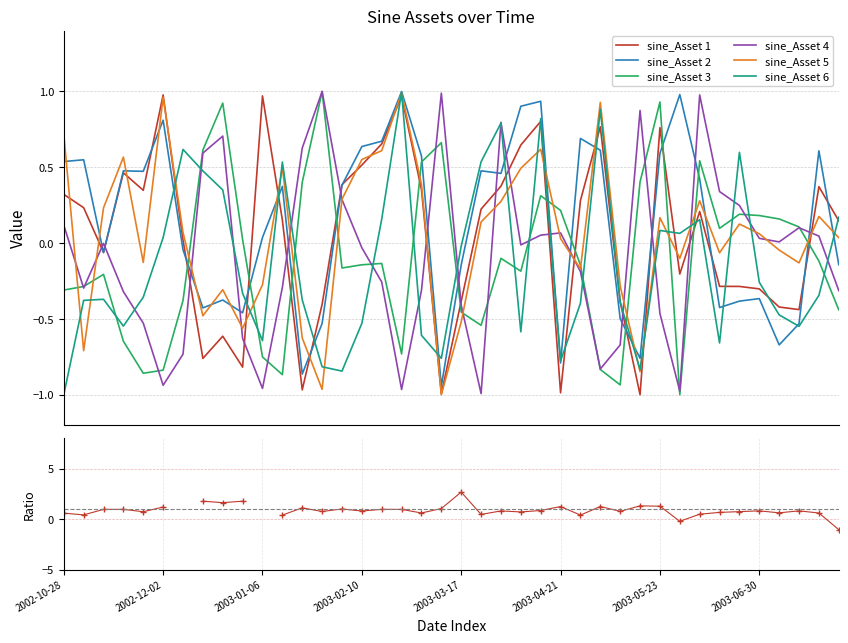

What is the total value across all series at 2003-07-21?

0.7